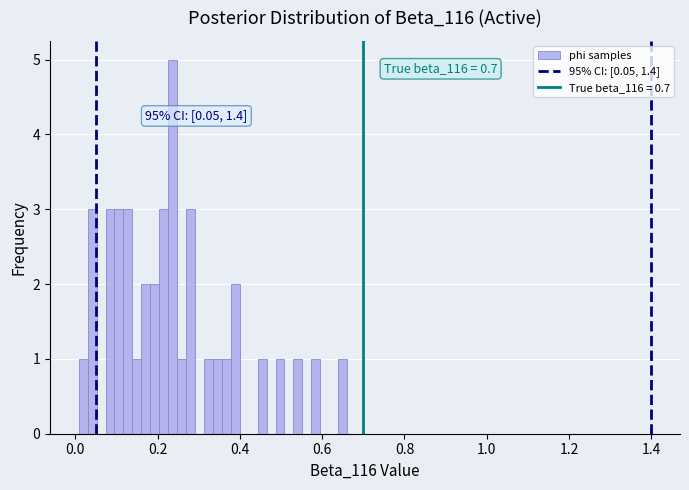

Around what value on the x-axis is the tallest bar? Give the approximate position of its centre, as read against the axis.

0.24